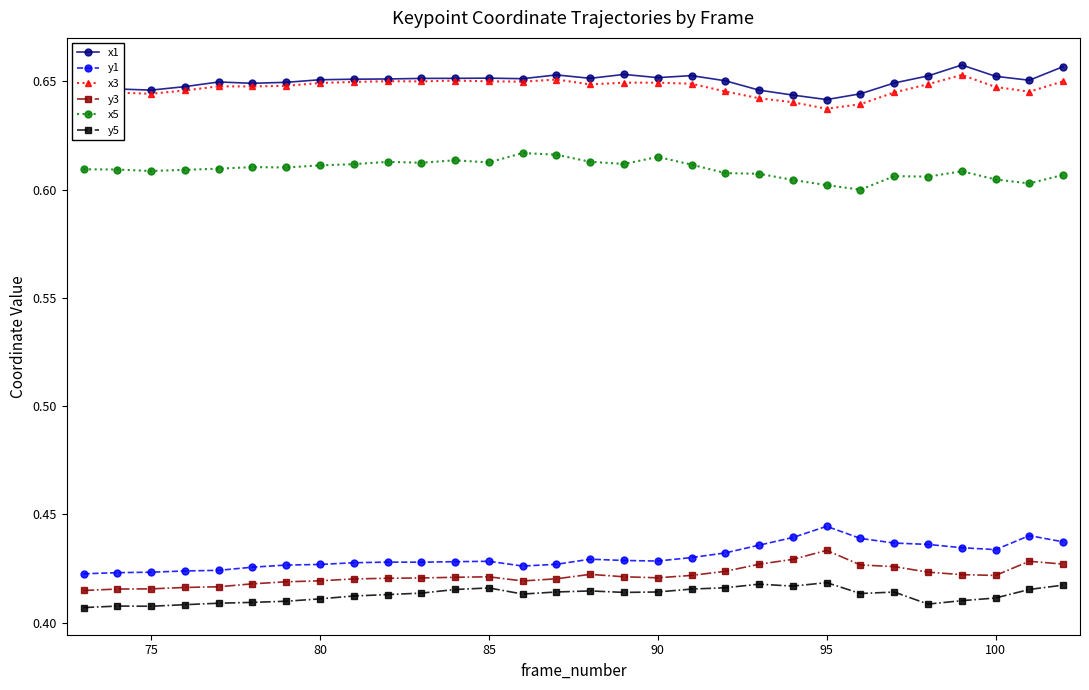

List the series in order of their peak value, highest first.

x1, x3, x5, y1, y3, y5